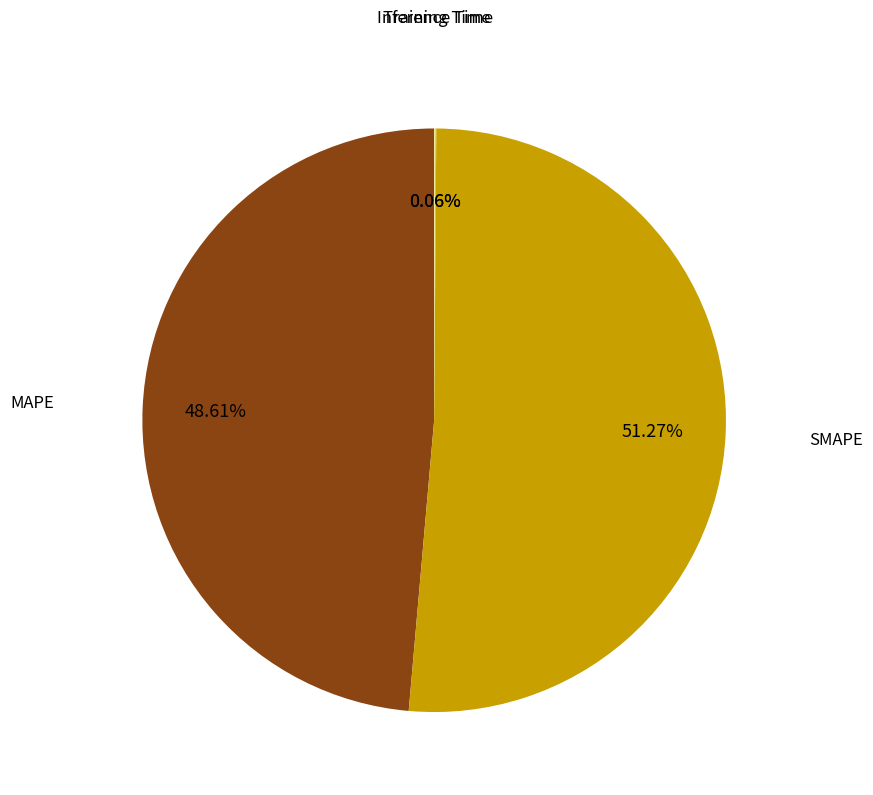

Which slice is the largest?

SMAPE